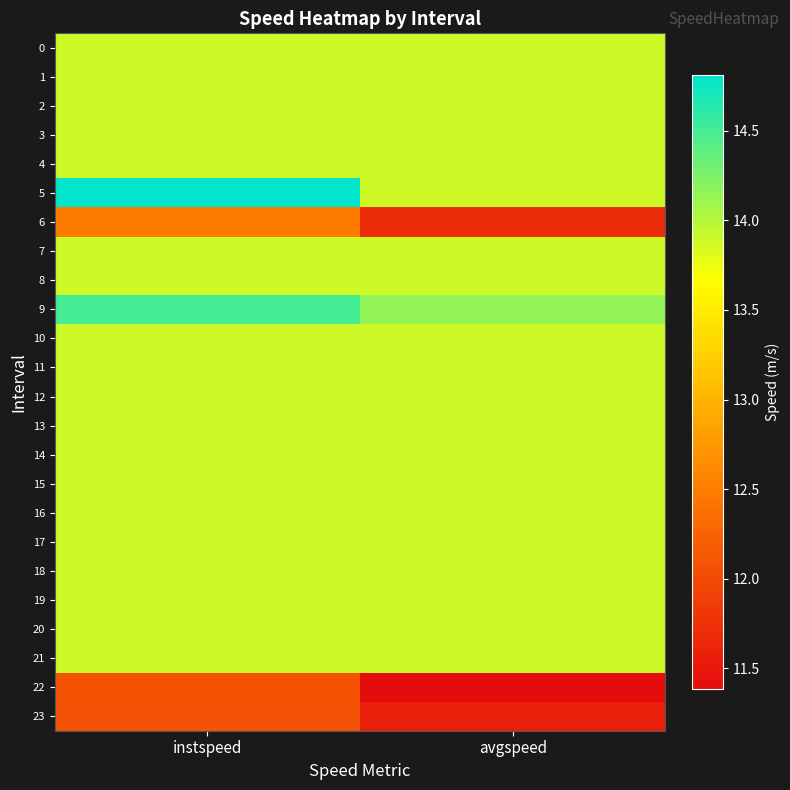

Reading left to right, extract all data points from this chart.

0: instspeed=13.9	avgspeed=13.9
1: instspeed=13.9	avgspeed=13.9
2: instspeed=13.9	avgspeed=13.9
3: instspeed=13.9	avgspeed=13.9
4: instspeed=13.9	avgspeed=13.9
5: instspeed=14.8	avgspeed=13.9
6: instspeed=12.5	avgspeed=11.7
7: instspeed=13.9	avgspeed=13.9
8: instspeed=13.9	avgspeed=13.9
9: instspeed=14.5	avgspeed=14.2
10: instspeed=13.9	avgspeed=13.9
11: instspeed=13.9	avgspeed=13.9
12: instspeed=13.9	avgspeed=13.9
13: instspeed=13.9	avgspeed=13.9
14: instspeed=13.9	avgspeed=13.9
15: instspeed=13.9	avgspeed=13.9
16: instspeed=13.9	avgspeed=13.9
17: instspeed=13.9	avgspeed=13.9
18: instspeed=13.9	avgspeed=13.9
19: instspeed=13.9	avgspeed=13.9
20: instspeed=13.9	avgspeed=13.9
21: instspeed=13.9	avgspeed=13.9
22: instspeed=12.1	avgspeed=11.4
23: instspeed=12.1	avgspeed=11.6